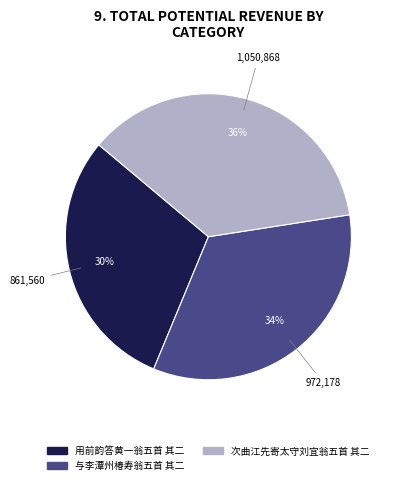

What percentage is the 次曲江先寄太守刘宜翁五首 其二 slice, to the nearest percent?

36%